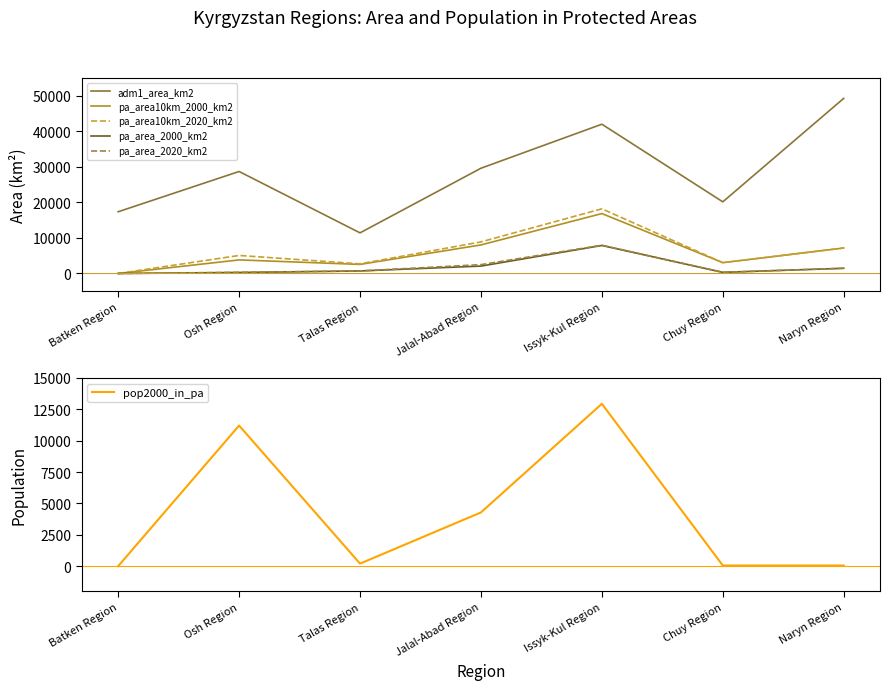

Which series changed the most between Osh Region and Naryn Region?

adm1_area_km2